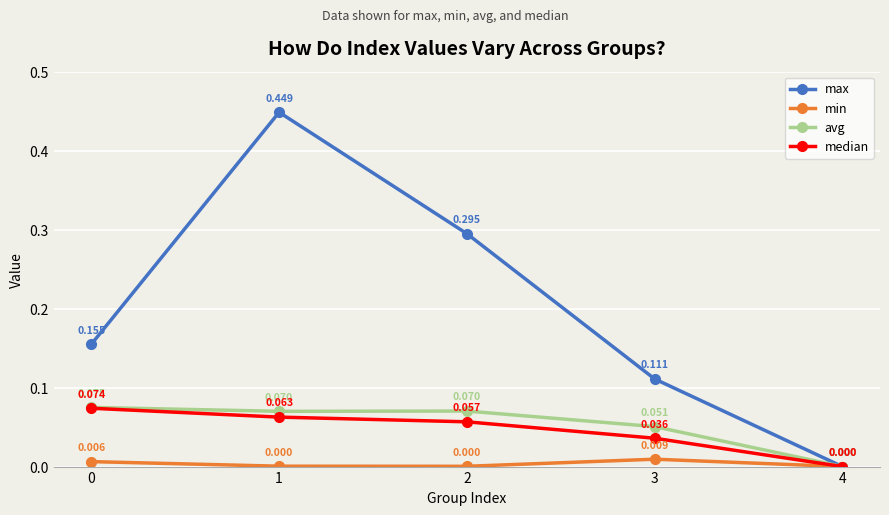

True or false: avg has a value of 0.0 at 2.

False